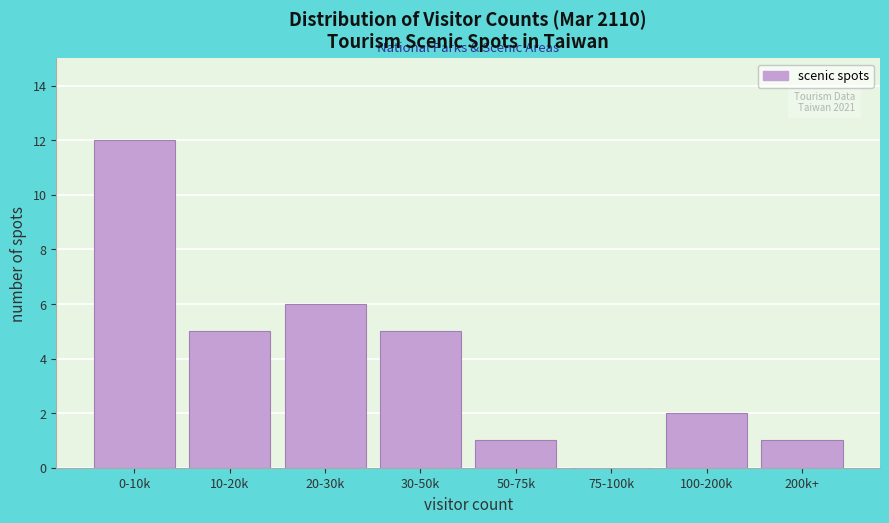

Reading left to right, extract all data points from this chart.

0-10k=12	10-20k=5	20-30k=6	30-50k=5	50-75k=1	75-100k=0	100-200k=2	200k+=1